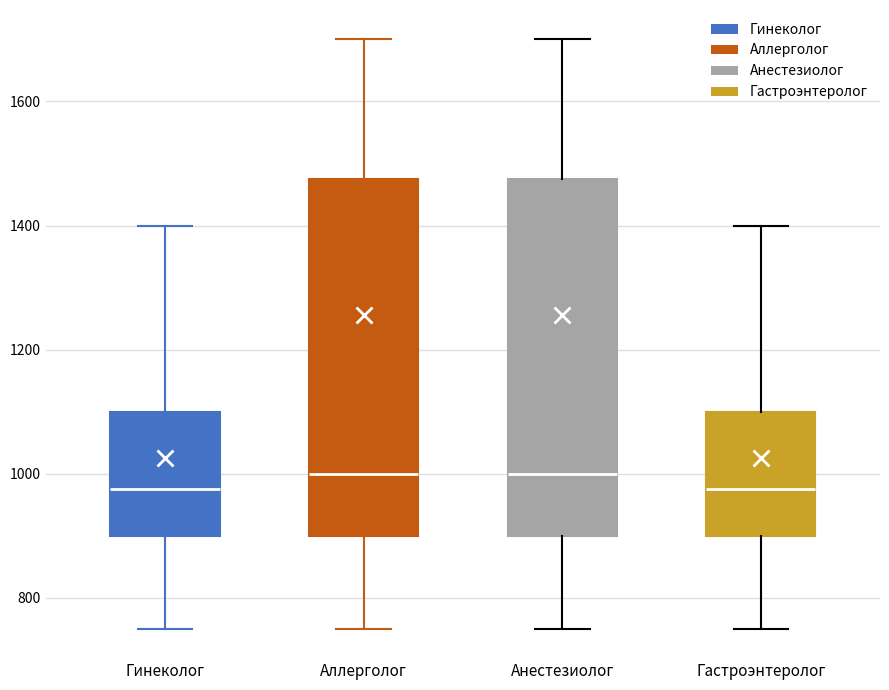

Where does the upper whisker of the box for Анестезиолог end on the y-axis? The values are not printed on the chart, so give them approximately, as read against the axis.

1700